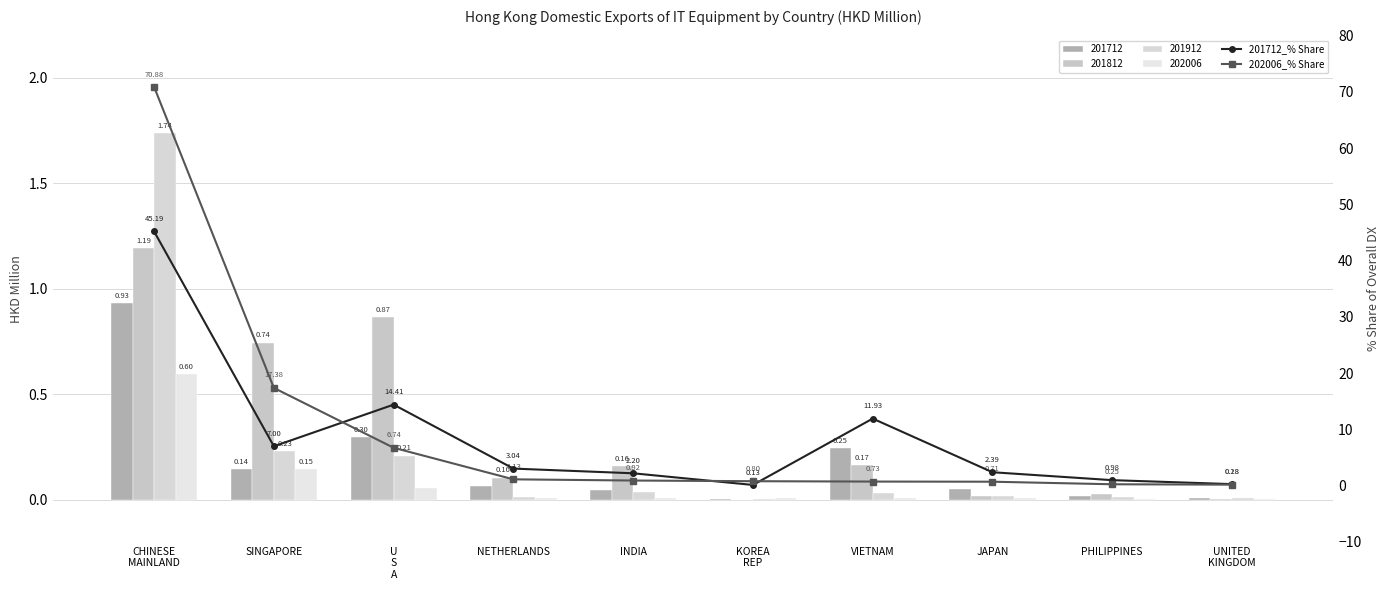

What is the approximate value of 202006_% Share at SINGAPORE?

17.4